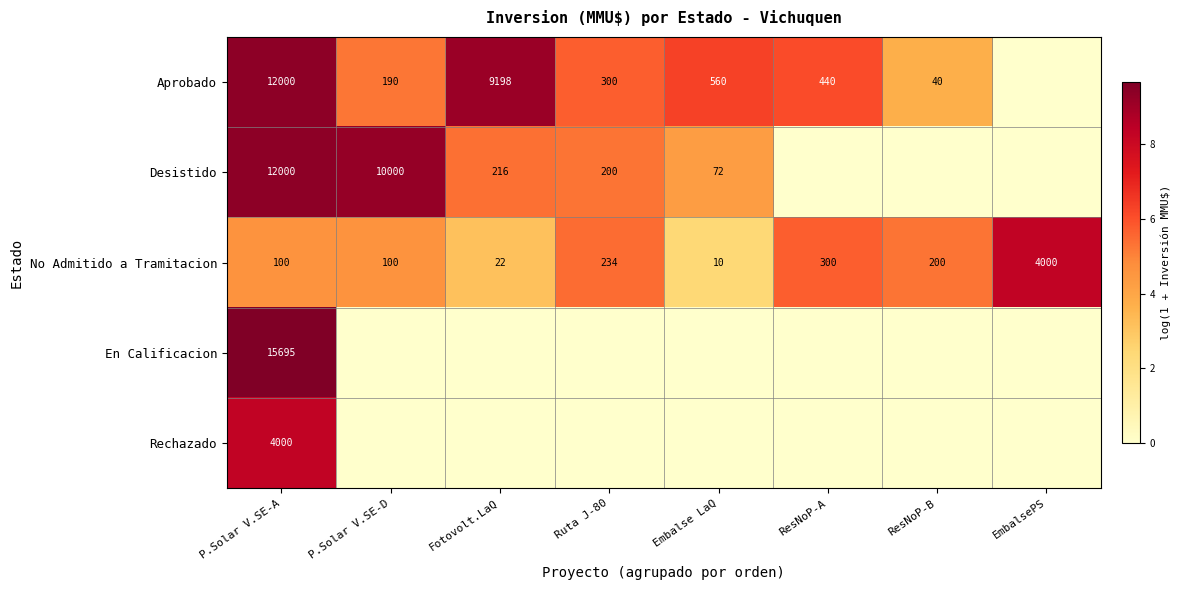

Is it true that Aprobado equals 12.4 at P.Solar V.SE-A?

False